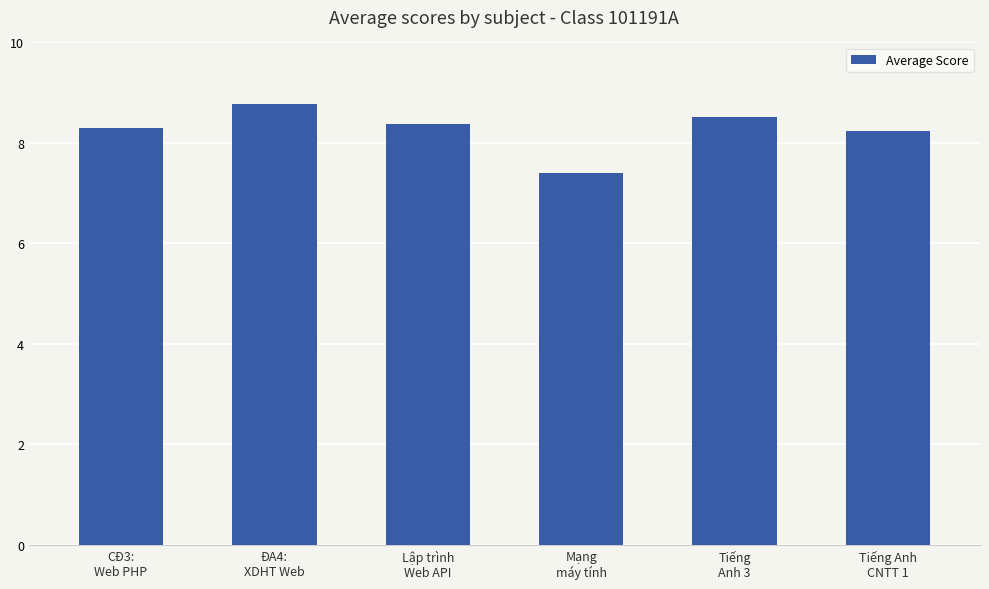

Are the bars horizontal?

No